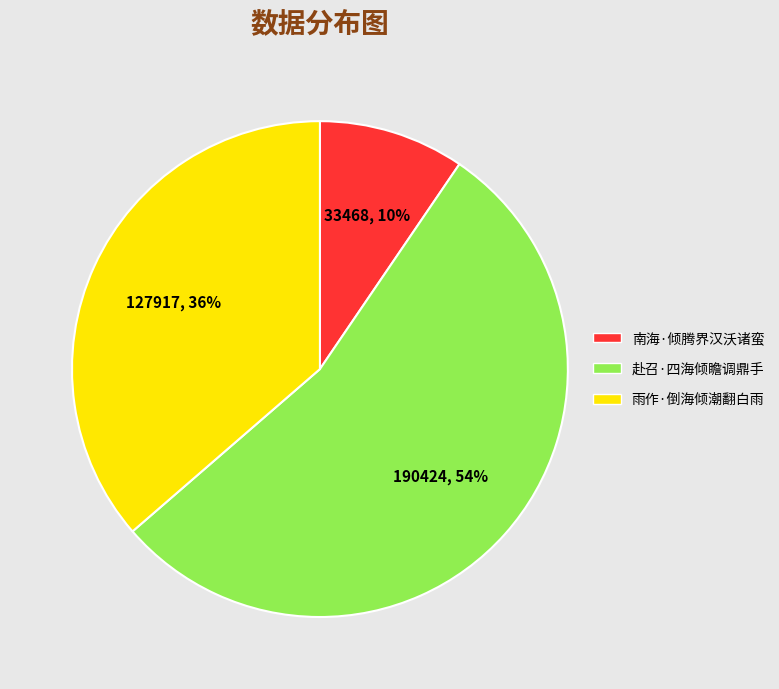

Between 雨作·倒海倾潮翻白雨 and 南海·倾腾界汉沃诸蛮, which is larger?

雨作·倒海倾潮翻白雨